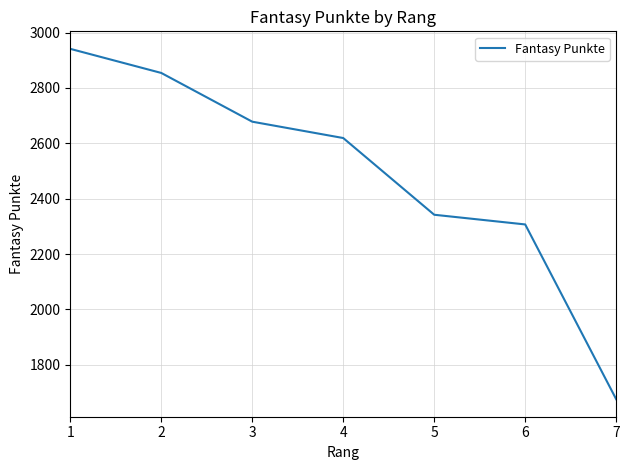

What value does the data have at 1?

2941